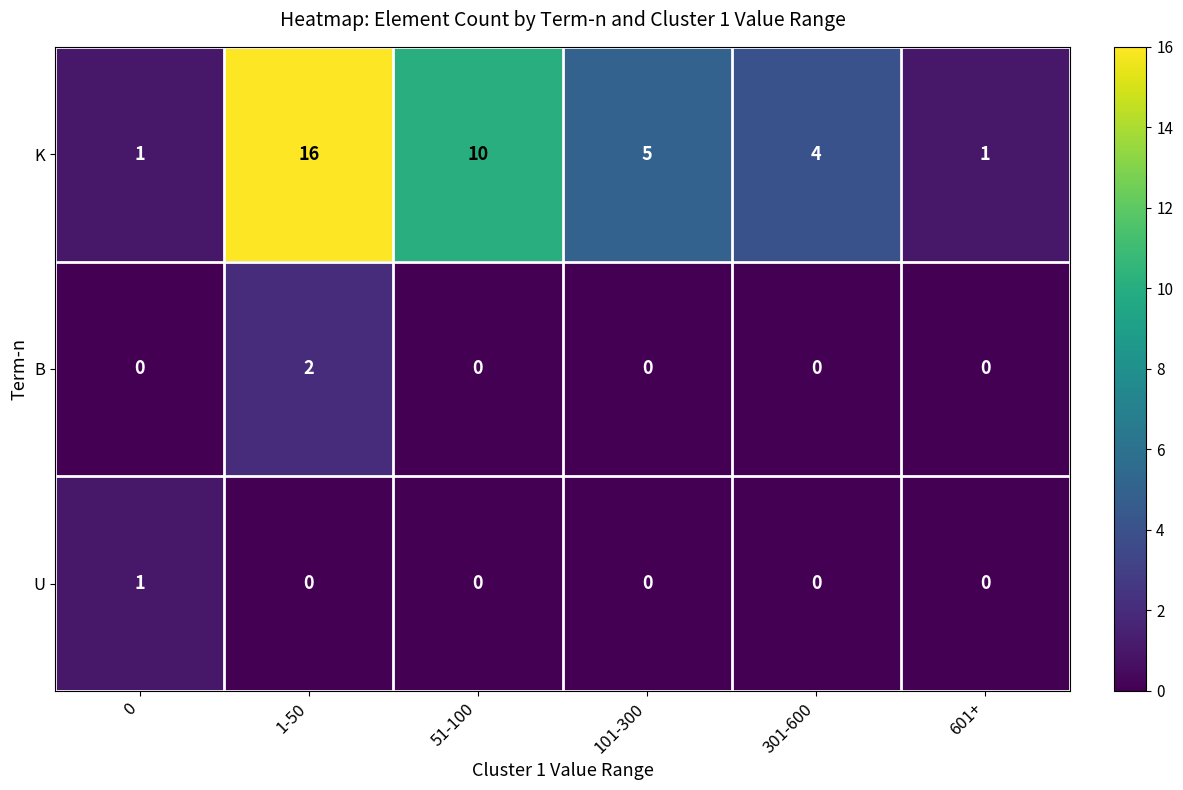

How many series are shown in this chart?

3